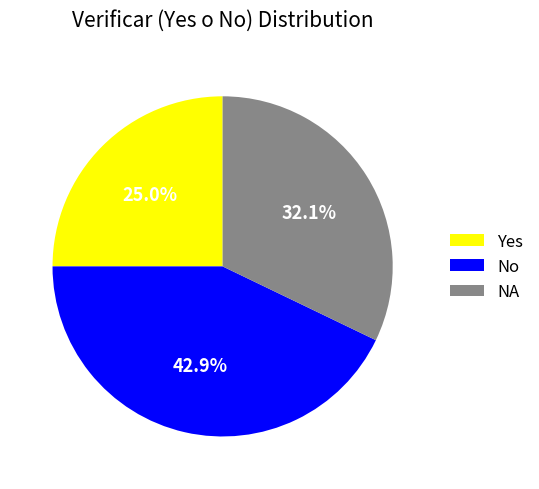

To the nearest percent, what is the difference between the No and NA slice percentages?

11%